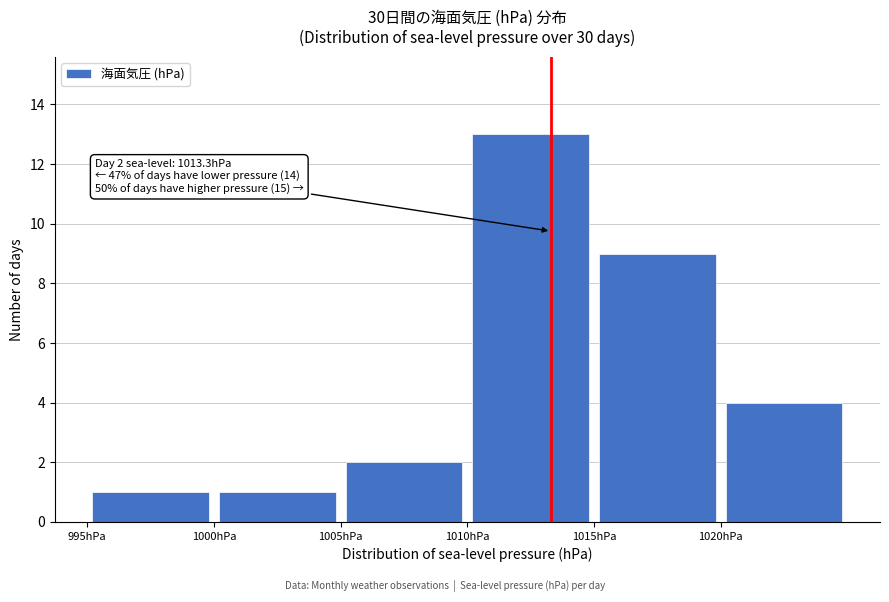

Which range on the x-axis has the tallest bar?

1010 to 1015